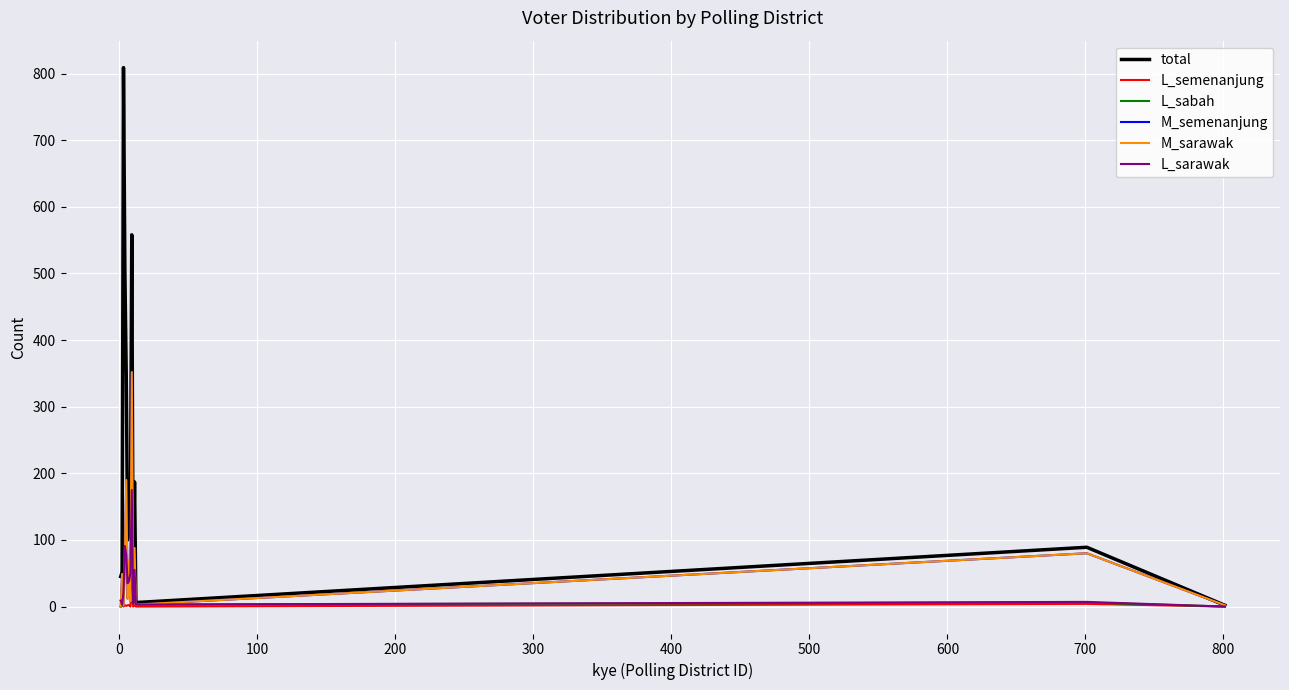

True or false: M_sarawak and L_semenanjung intersect in this chart.

False